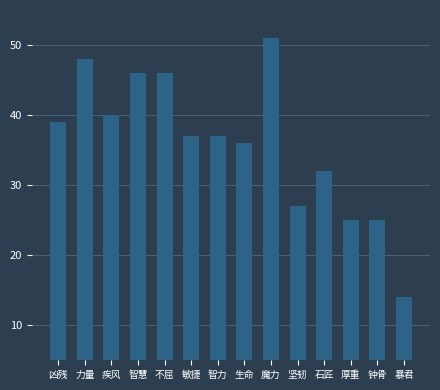

How many distinct data groups are displayed?

1